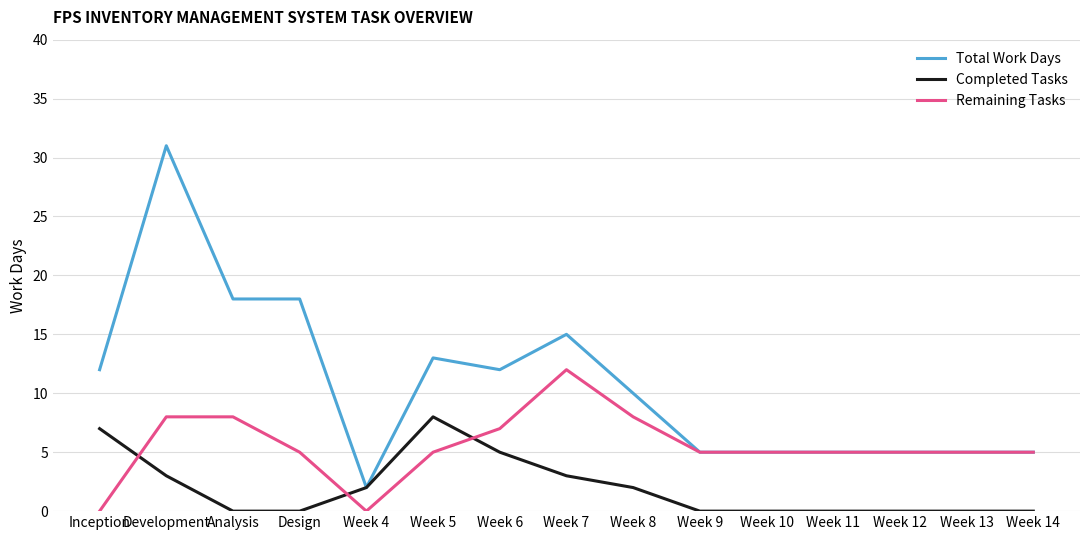

Rank the series by their maximum value, from highest to lowest.

Total Work Days, Remaining Tasks, Completed Tasks